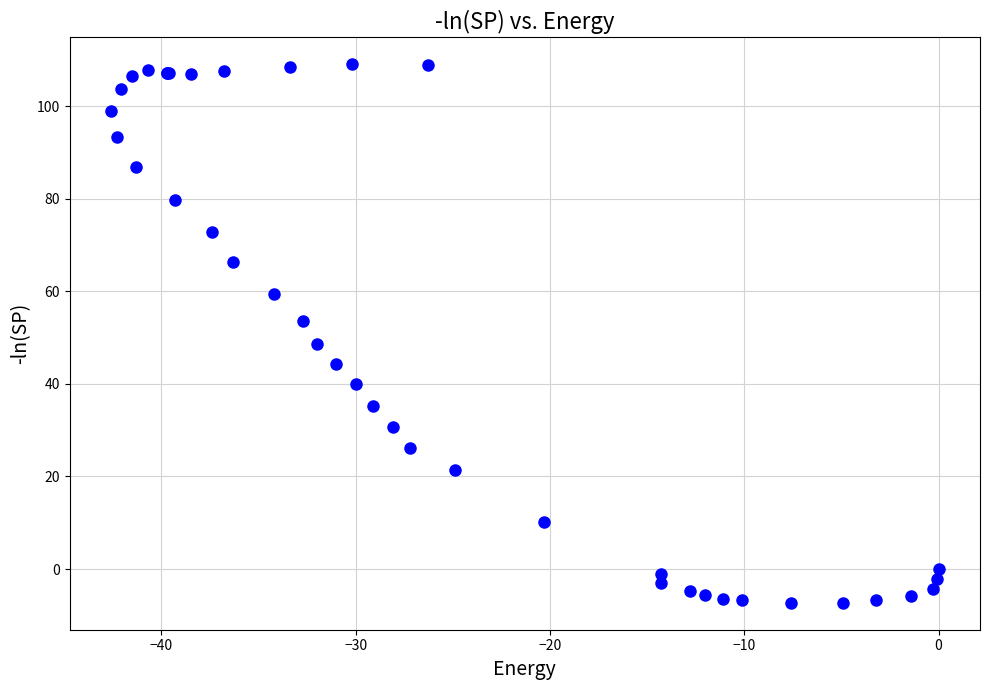

What Y value in the scatter plot is closest to 50?

48.7